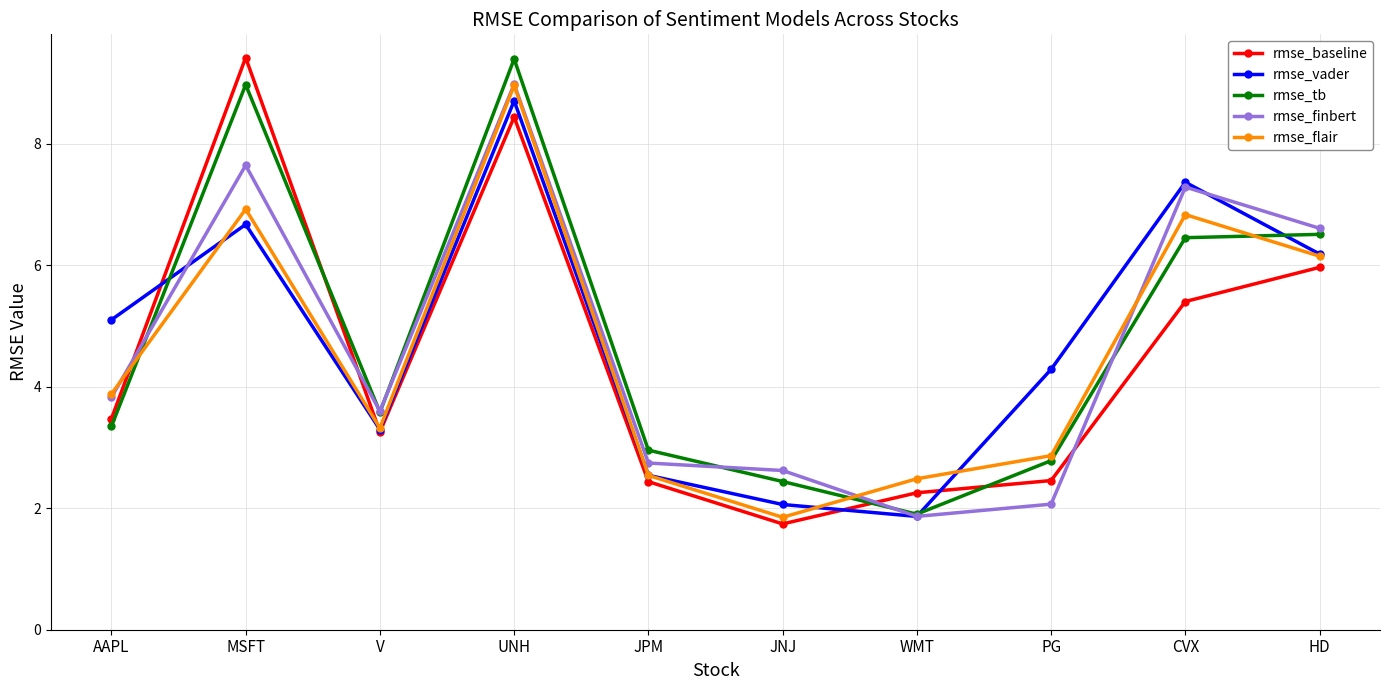

What is the label of the 10th point from the left?

HD